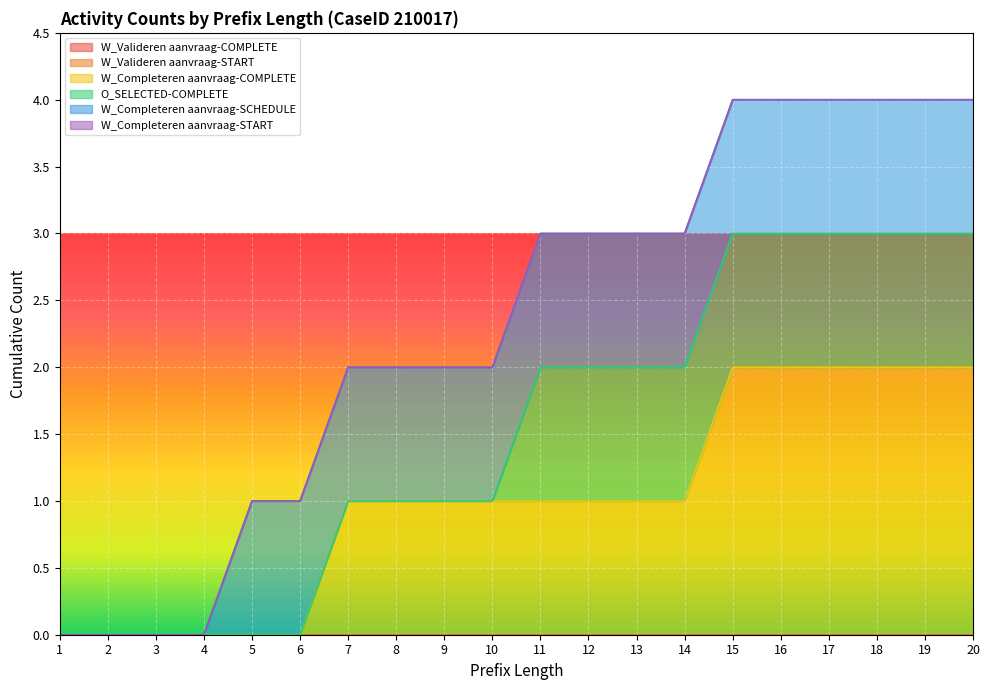

Reading right to left, list all the values displayed in this chart.

W_Valideren aanvraag-COMPLETE: 0	0	0	0	0	0	0	0	0	0	0	0	0	0	0	0	0	0	0	0
W_Valideren aanvraag-START: 0	0	0	0	0	0	0	0	0	0	0	0	0	0	0	0	0	0	0	0
W_Completeren aanvraag-COMPLETE: 2	2	2	2	2	2	1	1	1	1	1	1	1	1	0	0	0	0	0	0
O_SELECTED-COMPLETE: 1	1	1	1	1	1	1	1	1	1	0	0	0	0	0	0	0	0	0	0
W_Completeren aanvraag-SCHEDULE: 1	1	1	1	1	1	1	1	1	1	1	1	1	1	1	1	0	0	0	0
W_Completeren aanvraag-START: 0	0	0	0	0	0	0	0	0	0	0	0	0	0	0	0	0	0	0	0